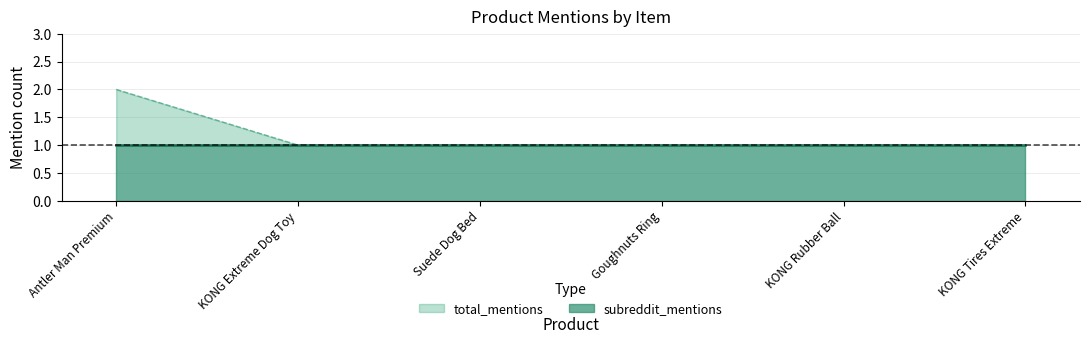

The chart shows a value of 1 at KONG Tires Extreme. True or false?

True